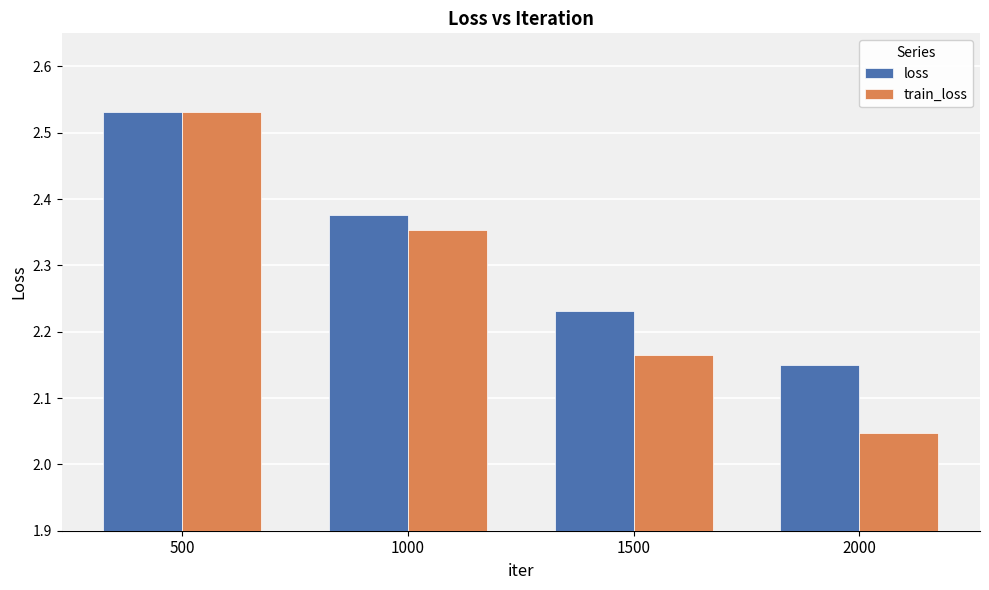

Which category has the lowest value in the loss series?

2000